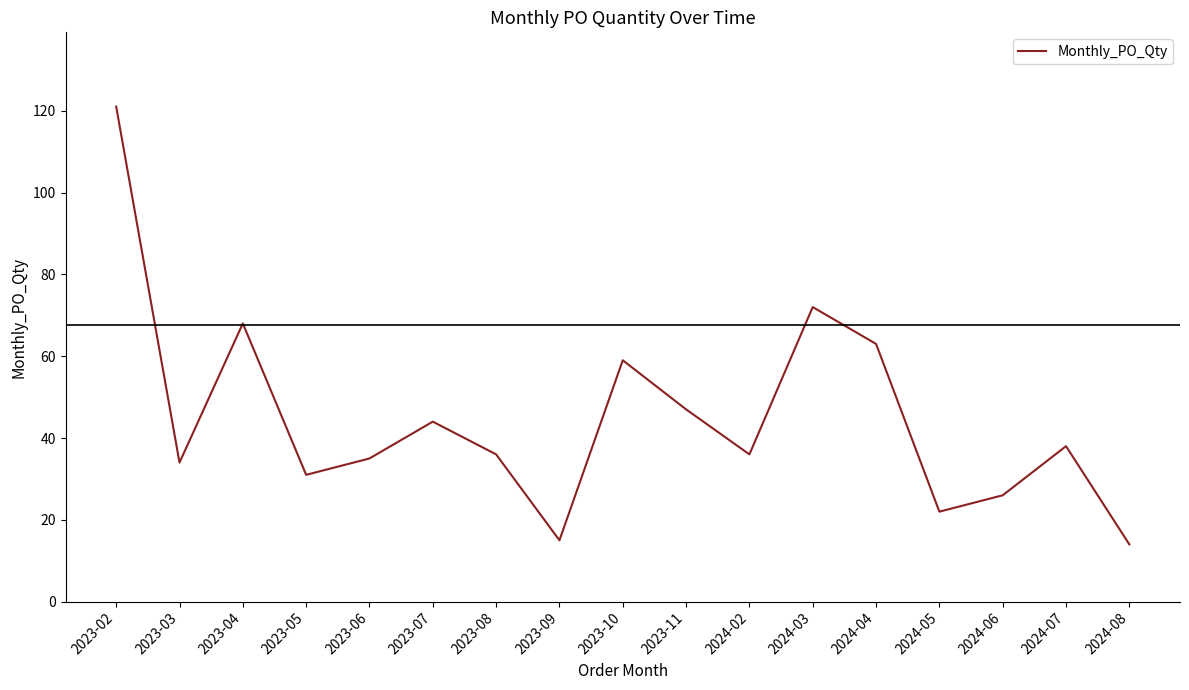

At which category does the data reach its first local valley?

2023-03